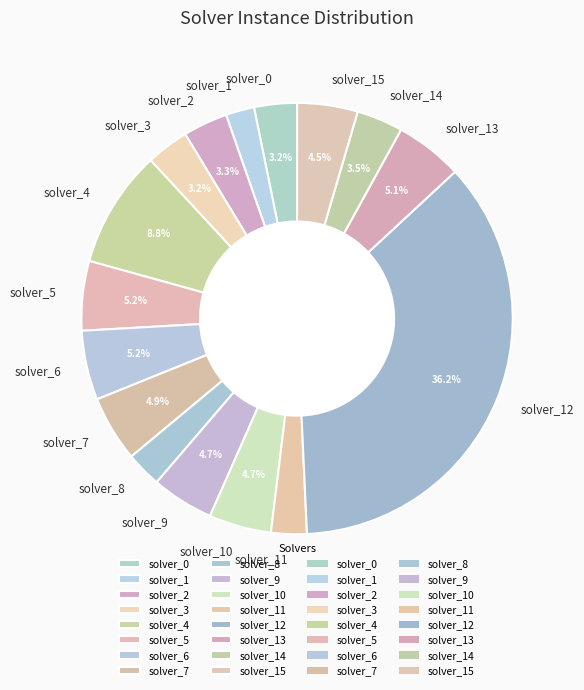

Combined, do solver_6 and solver_0 account for over 50%?

No